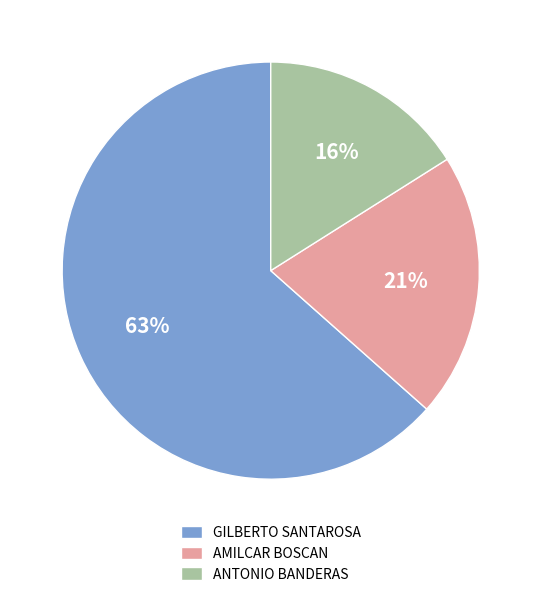

How many segments does this pie chart have?

3